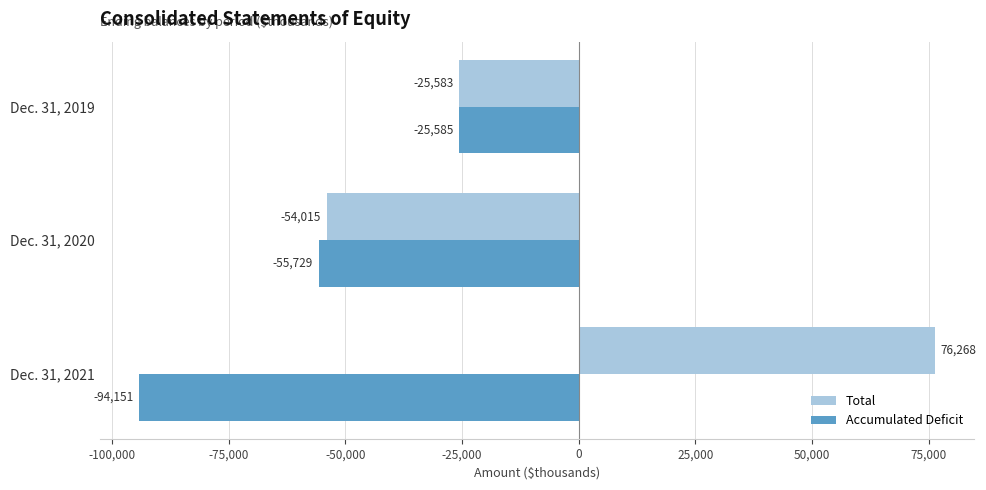

What is the total value across all series at Dec. 31, 2020?

-109744